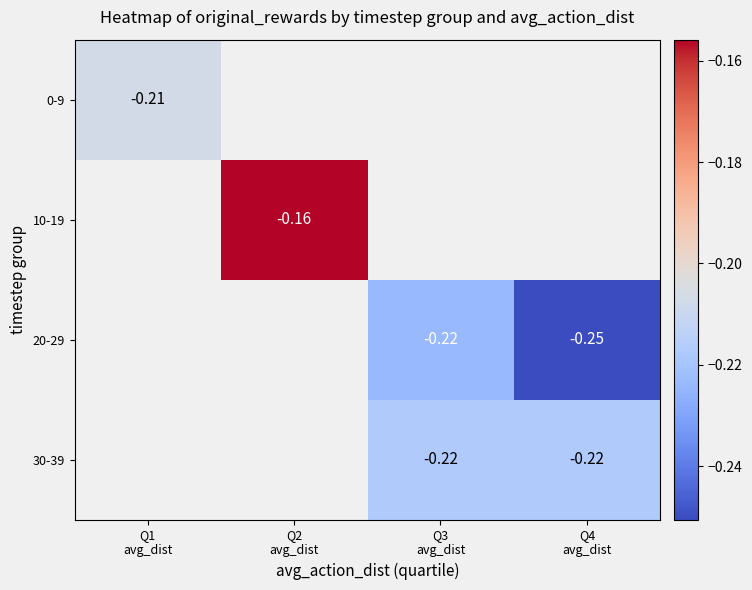

Count the number of categories in the chart.

4